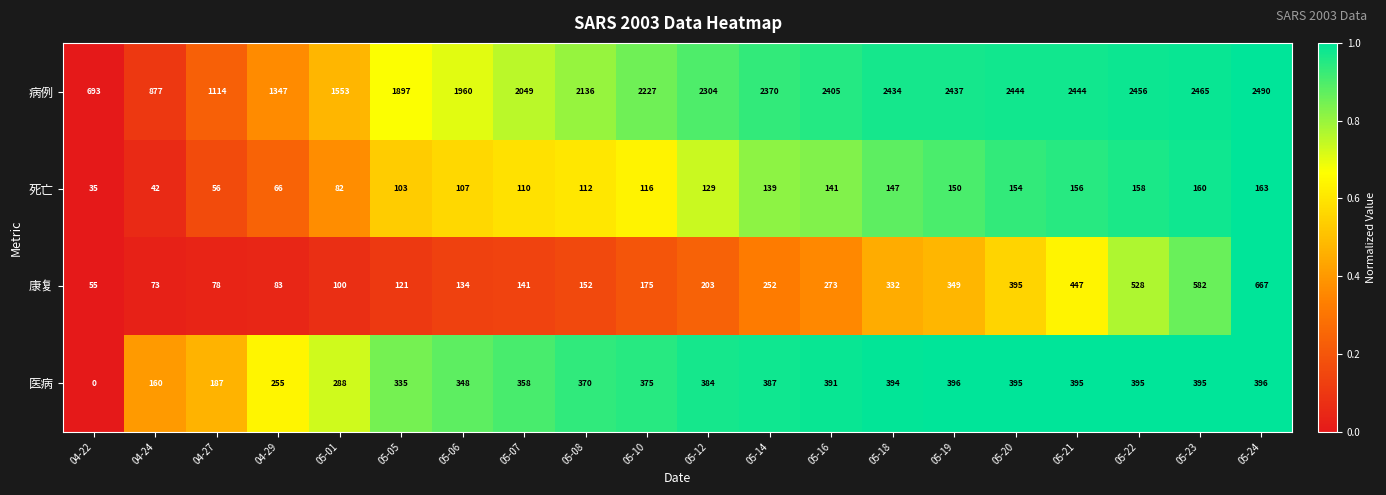

What is the spread (max minus min) of values at 05-07?

1939